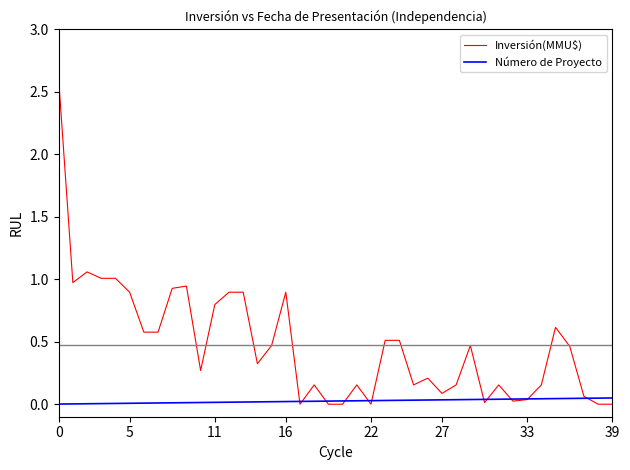

What are all the series names shown in the legend?

Inversión(MMU$), Número de Proyecto